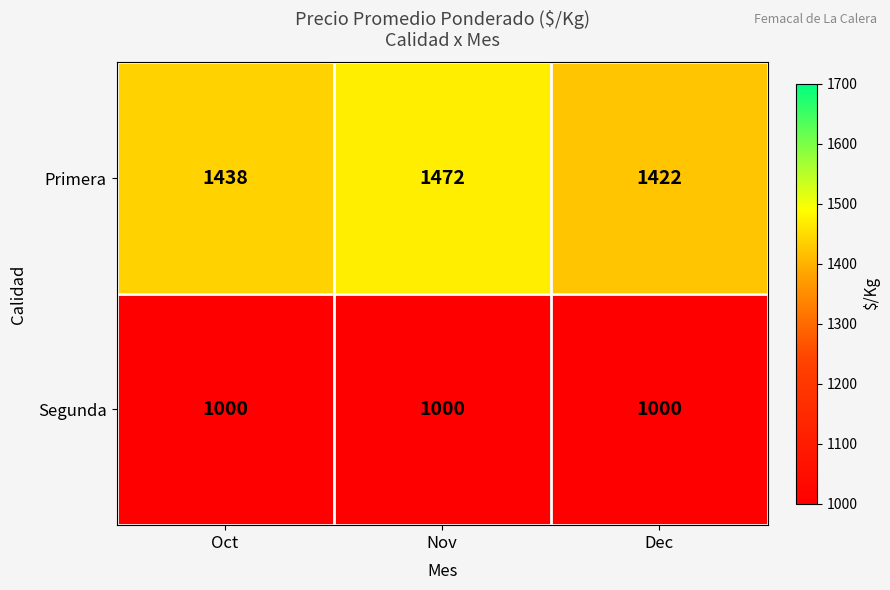

List the series in order of their peak value, lowest first.

Segunda, Primera